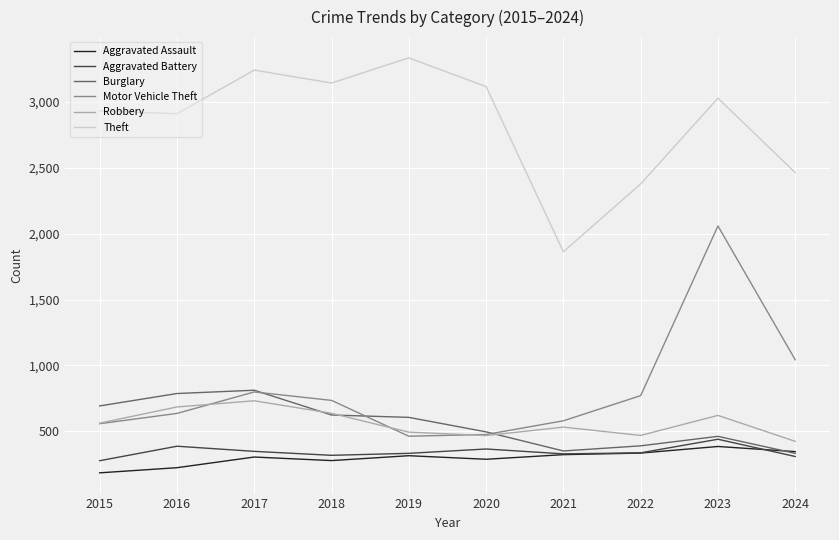

Count the number of data series in this chart.

6